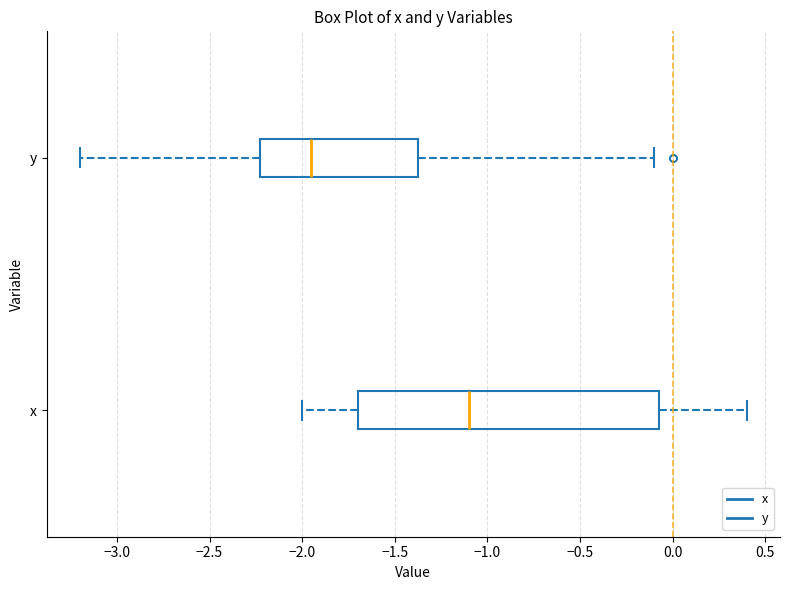

Reading bottom to top, read every box against the x-axis: the position of its median line, the range the box covers, and the ends of its whiskers. The values are not printed on the chart, so give them approximately, as read against the axis.

x: median -1.10, box -1.70 to -0.05, whiskers -2.00 to 0.40
y: median -1.95, box -2.20 to -1.35, whiskers -3.20 to -0.10